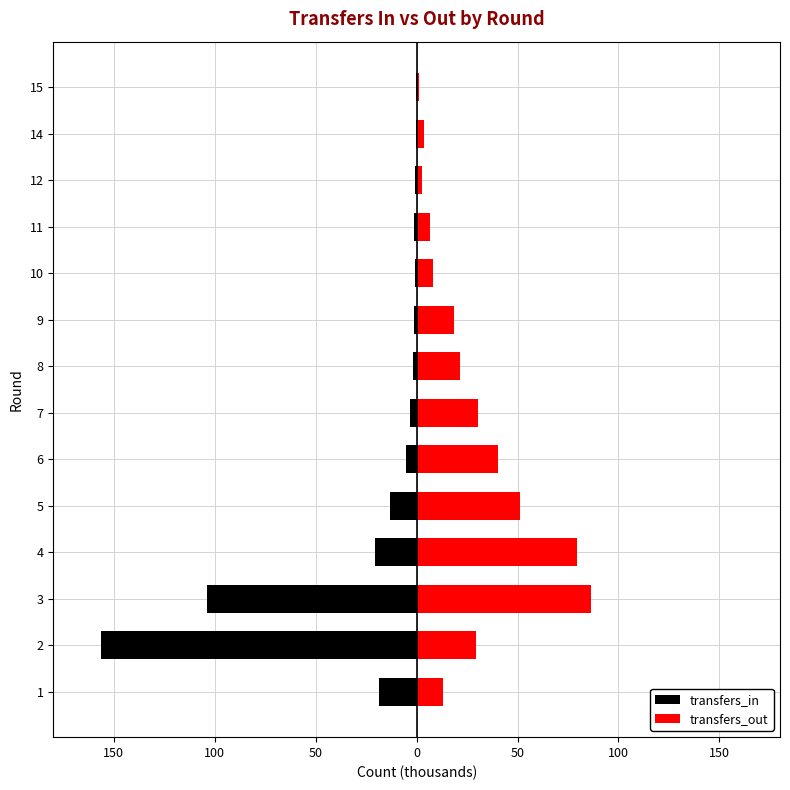

What is the value of the transfers_out bar at the 14th from the left?

1.1